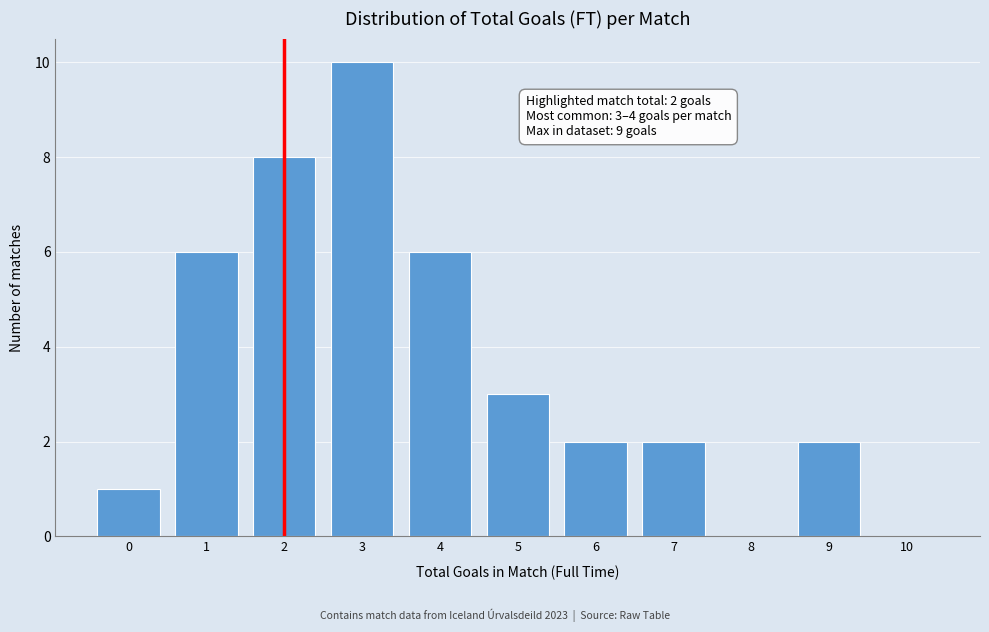

Reading left to right, transcribe all the data shown in this chart.

0=1	1=6	2=8	3=10	4=6	5=3	6=2	7=2	8=0	9=2	10=0